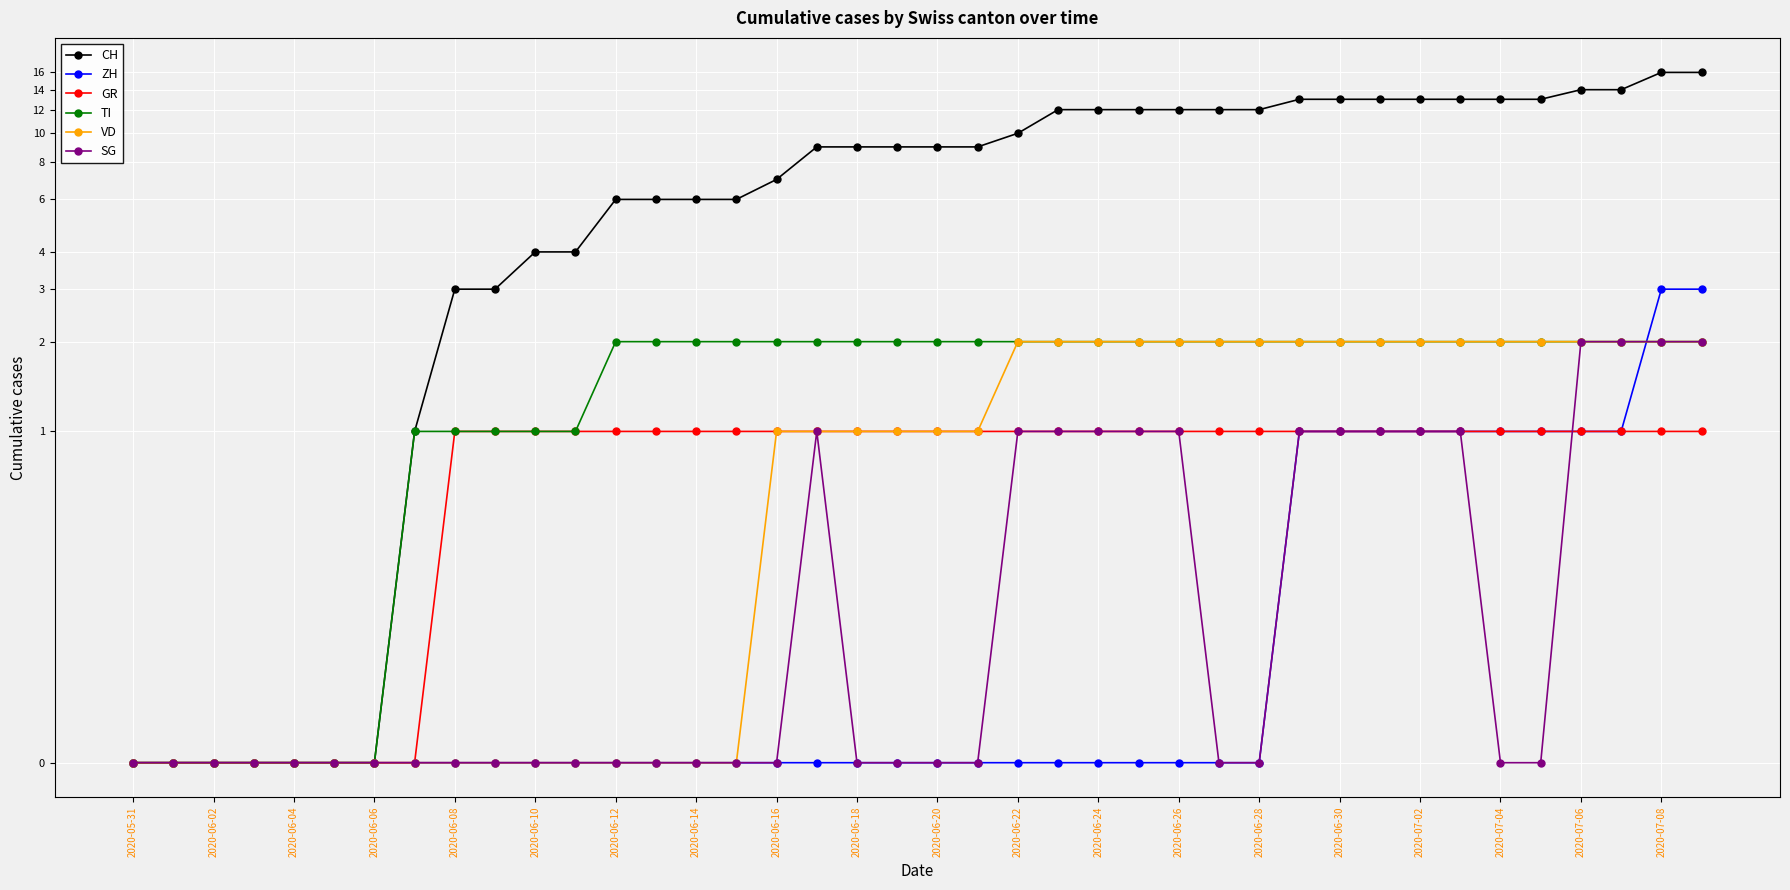

At how many categories does at least one series exceed 2?

32